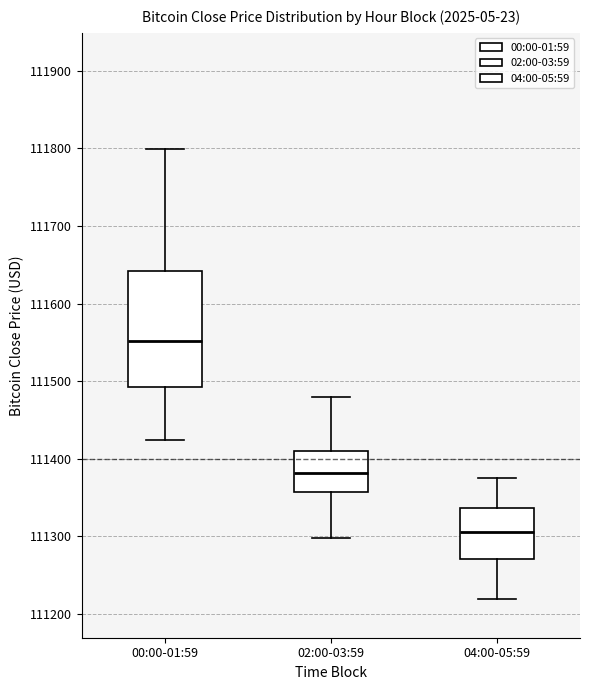

Where does the median line of the box for 04:00-05:59 sit on the y-axis? The values are not printed on the chart, so give them approximately, as read against the axis.

111310